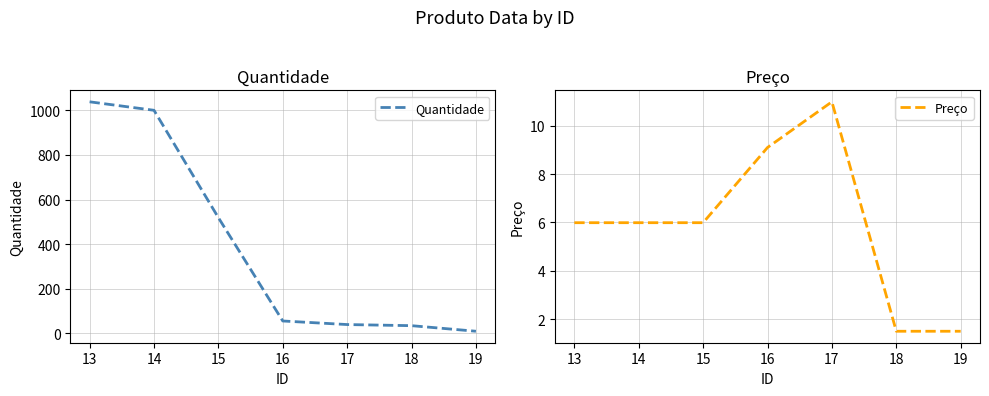

At how many categories does at least one series exceed 34?

6